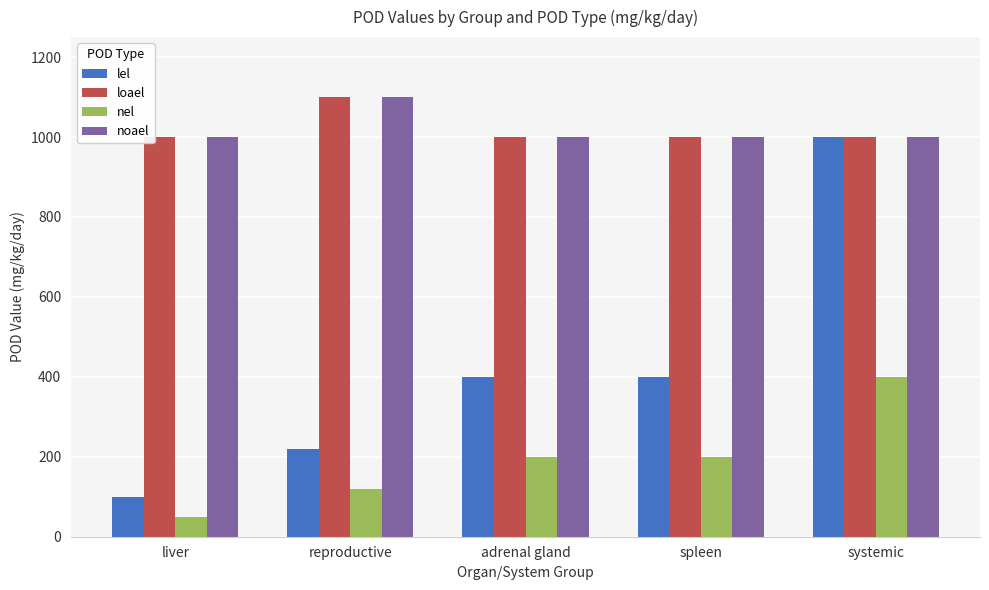

What is the average value of the loael series?

1020